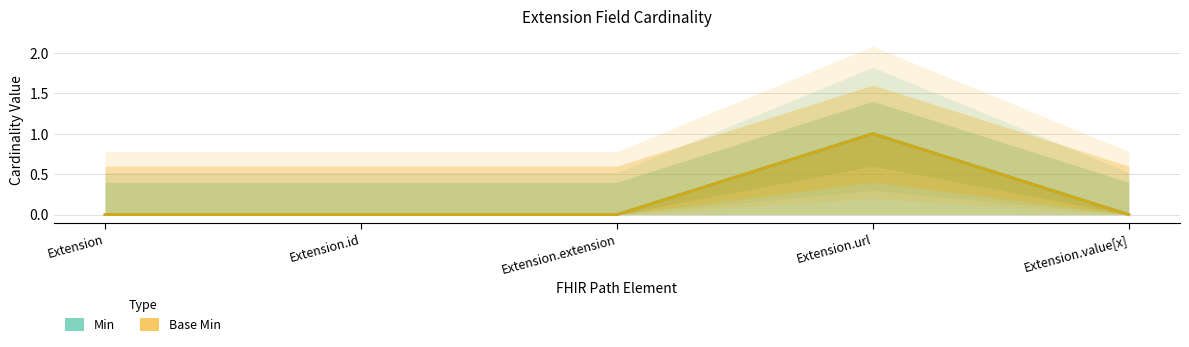

Rank the categories by Min value from lowest to highest.

Extension, Extension.id, Extension.extension, Extension.value[x], Extension.url